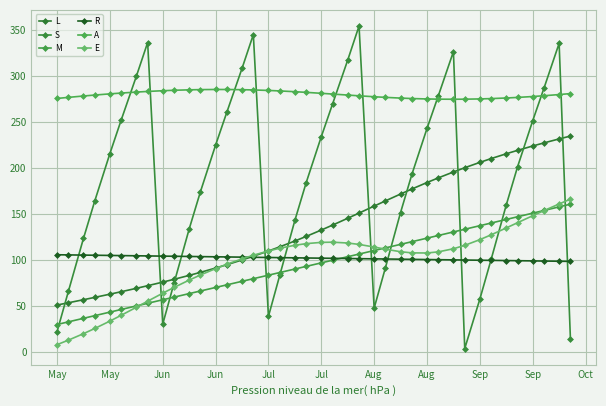

How many data points does each series have?

40